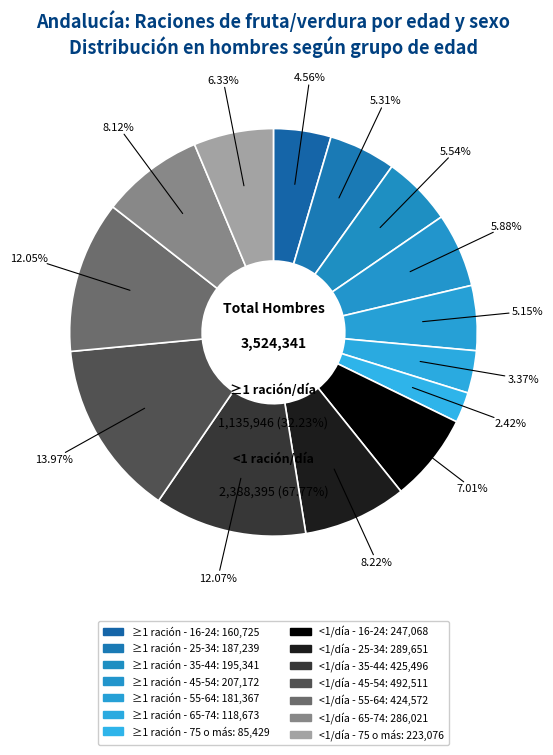

Between 25-34 and 55-64, which is larger?

25-34